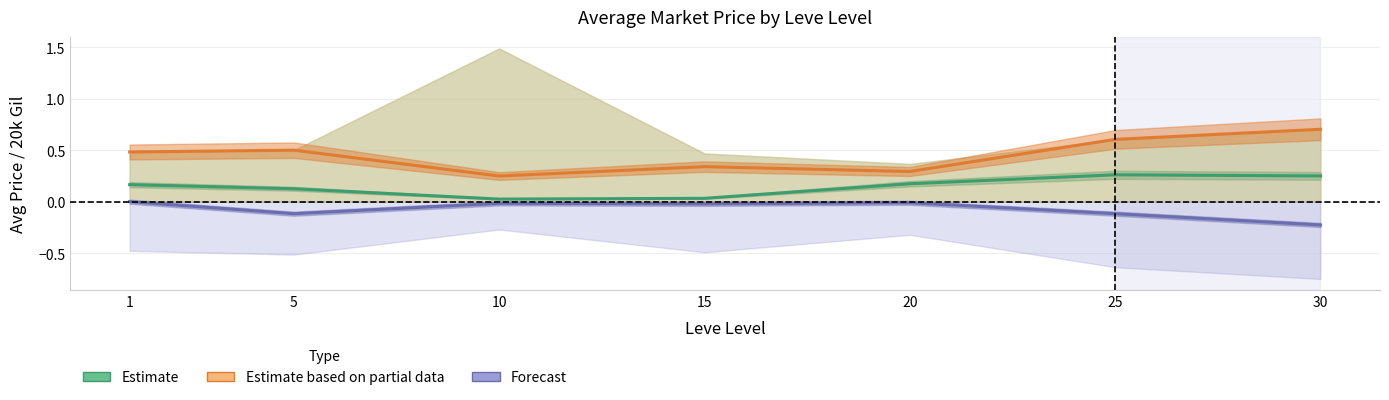

Reading right to left, list all the values displayed in this chart.

Estimate: 30=0.2	25=0.3	20=0.2	15=0.0	10=0.0	5=0.1	1=0.2
Estimate based on partial data: 30=0.7	25=0.6	20=0.3	15=0.3	10=0.2	5=0.5	1=0.5
Forecast: 30=-0.2	25=-0.1	20=-0.0	15=-0.0	10=-0.0	5=-0.1	1=0.0